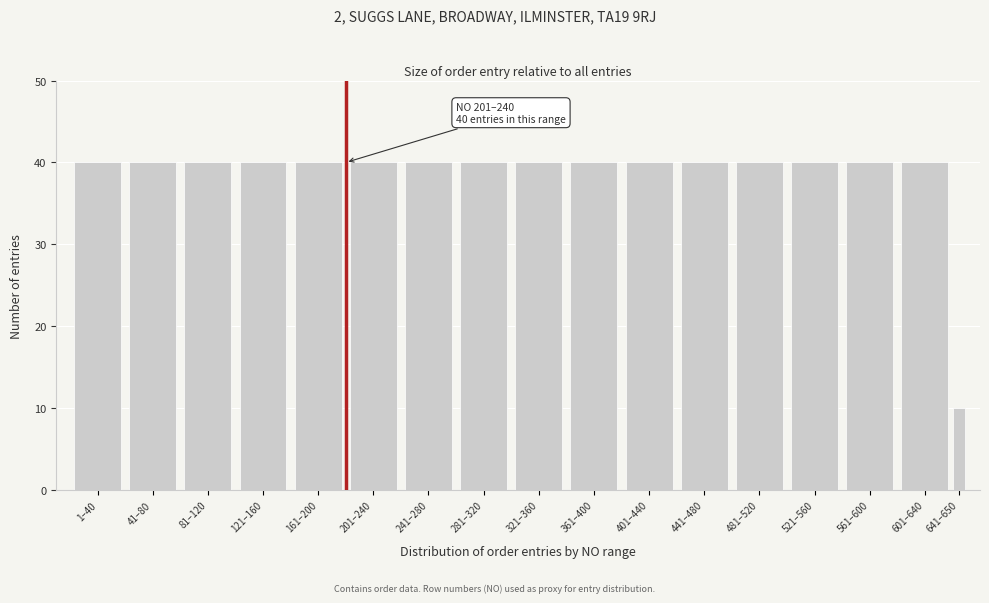

Reading right to left, what are all the values shown in this chart?

10	40	40	40	40	40	40	40	40	40	40	40	40	40	40	40	40